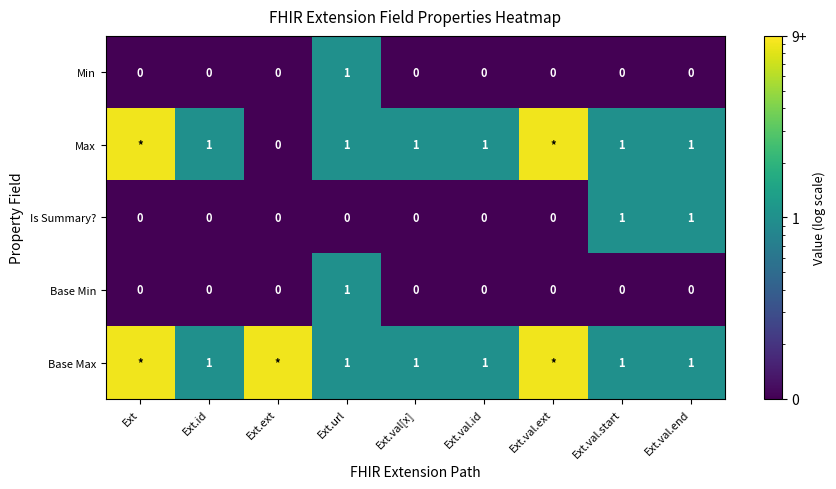

True or false: Base Min has a value of 0 at Ext.ext.

True